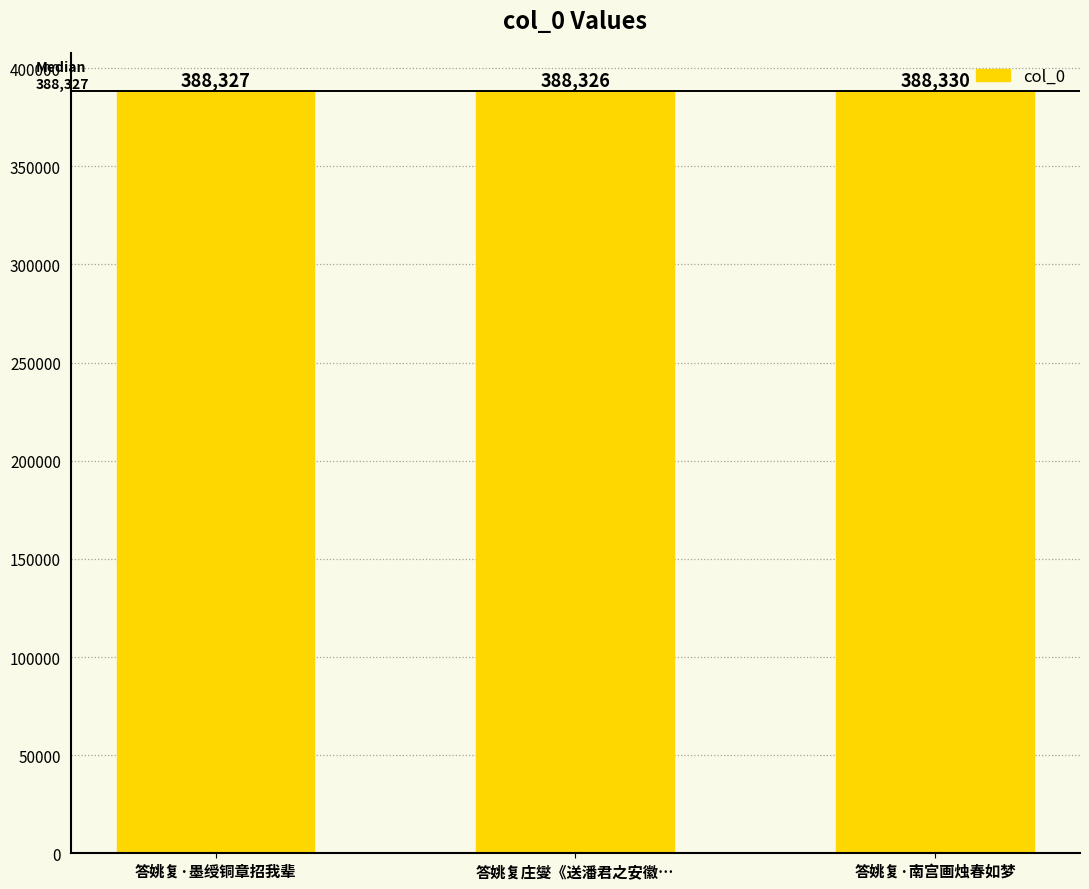

What is the change in value from 答姚复·墨绶铜章招我辈 to 答姚复庄燮《送潘君之安徽…?

-1